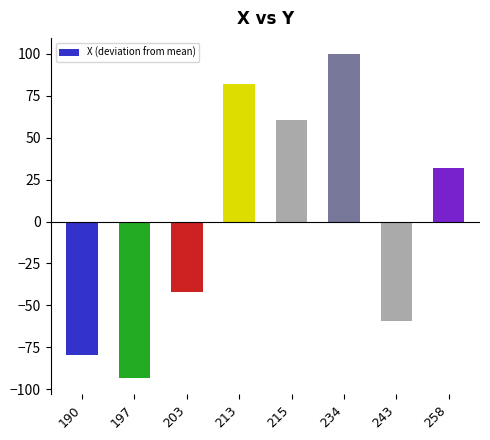

At which category does the chart reach its peak across all series?

234